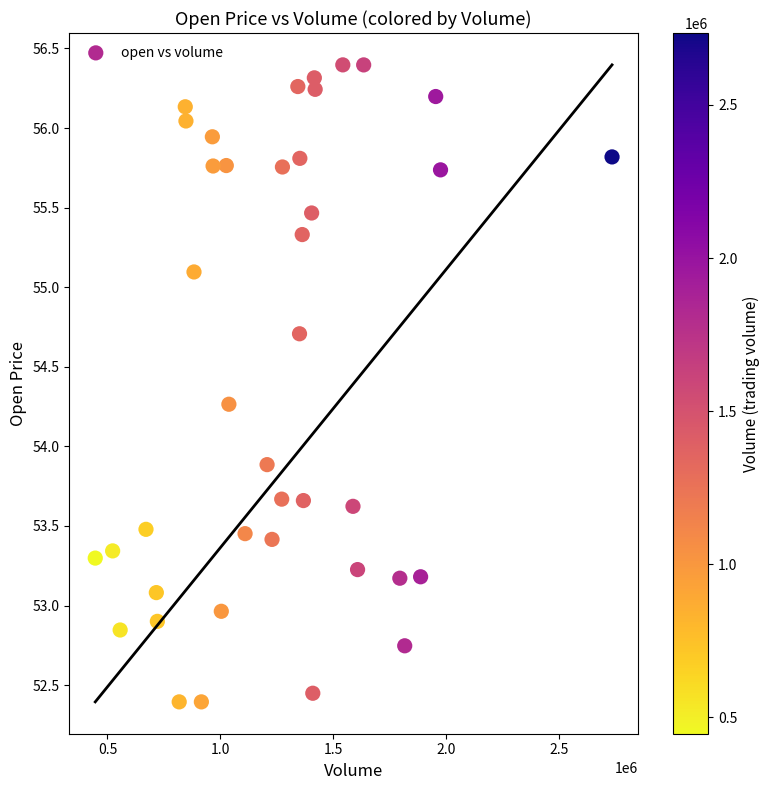

What Y value in the scatter plot is closest to 54?

53.9